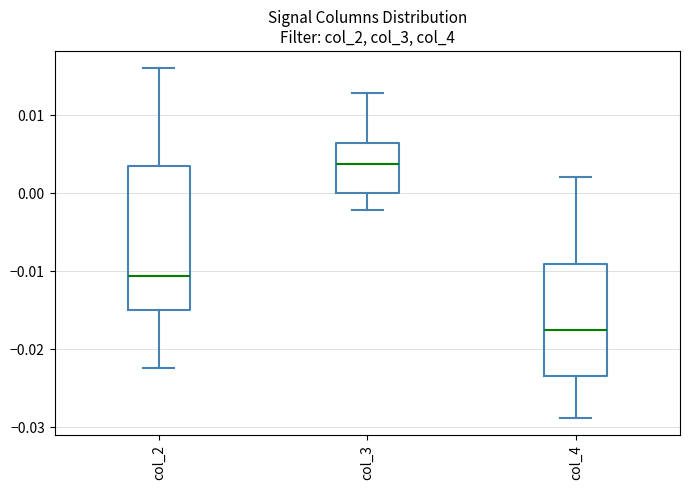

Which box is the tallest, from its lower edge to its upper edge?

col_2